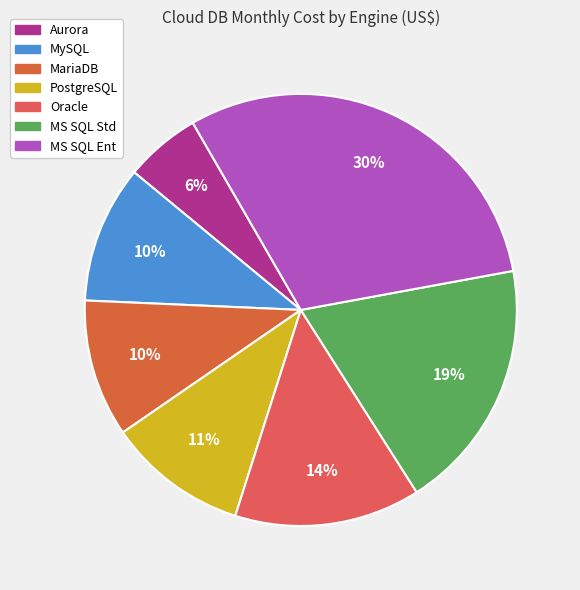

How many segments does this pie chart have?

7